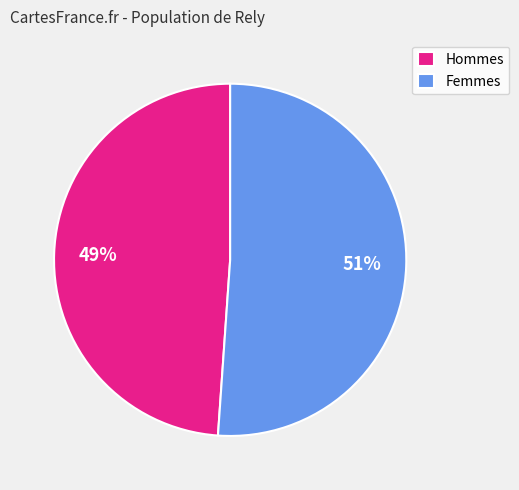

To the nearest percent, what is the difference between the largest and smallest slice percentages?

2%